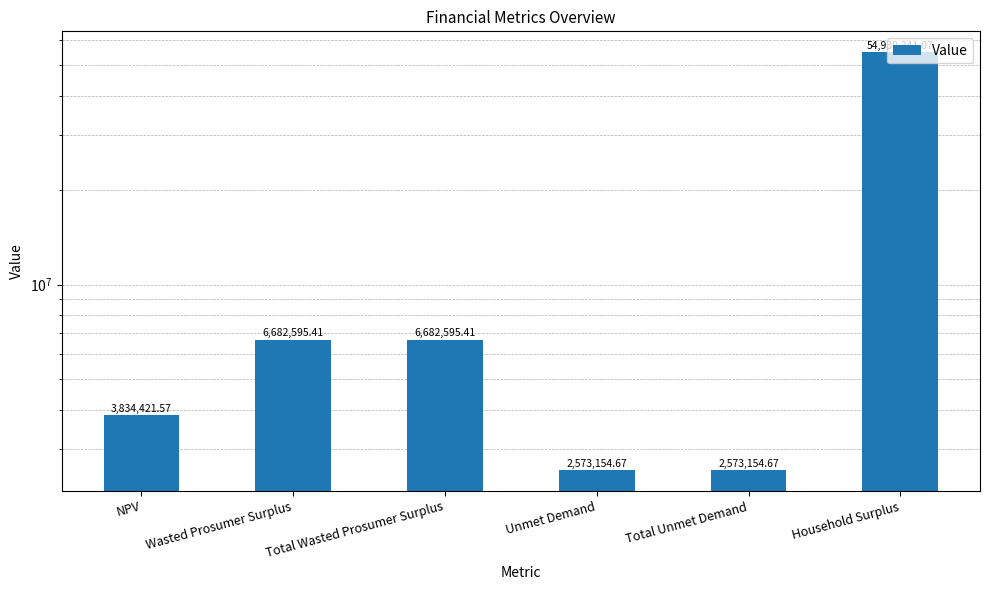

What is the label of the 2nd bar from the left?

Wasted Prosumer Surplus